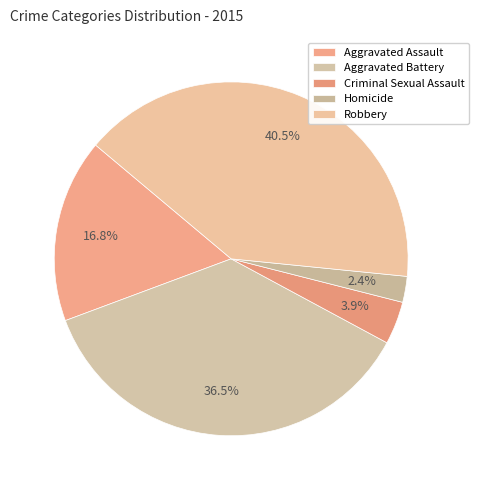

What is the ratio of the value at Homicide to the value at Robbery?

0.1